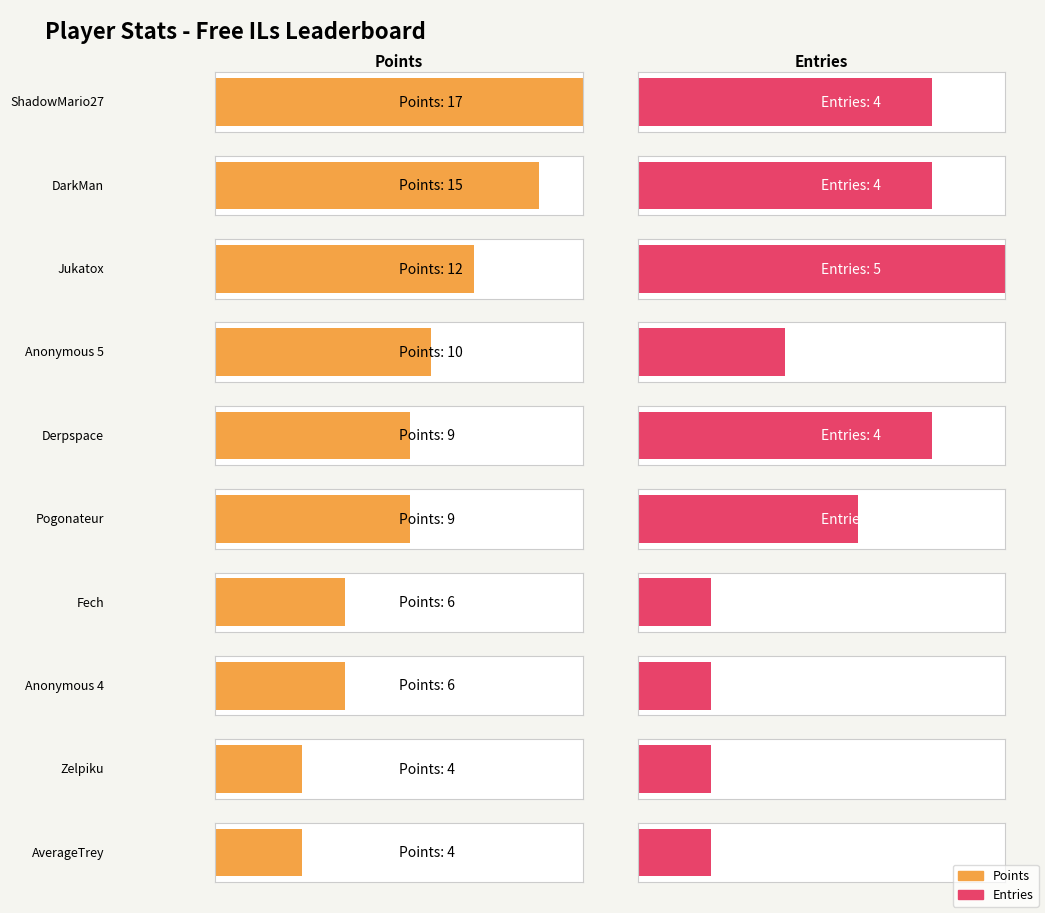

Which series has the largest range (max minus min)?

Points